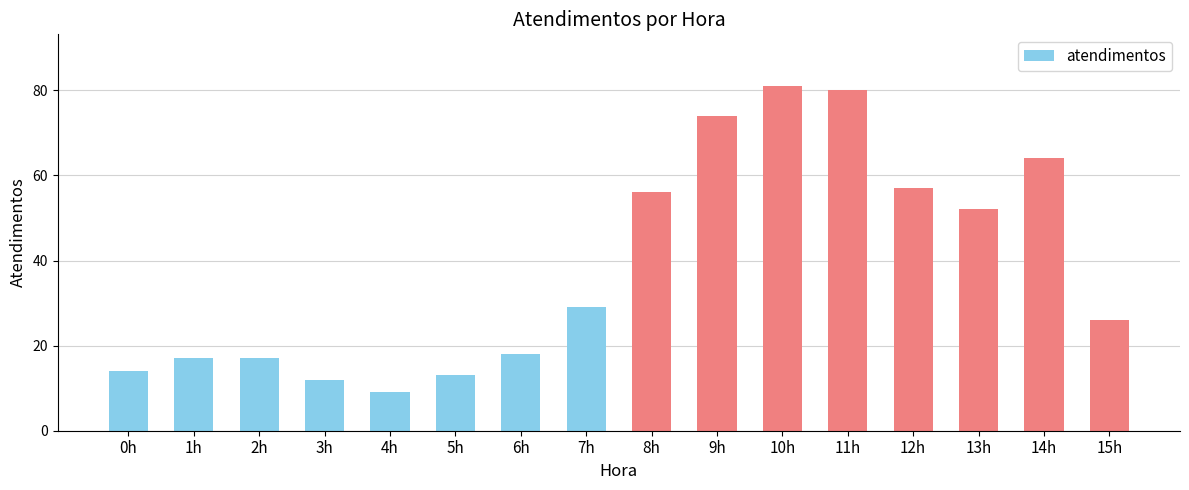

What is the sum of the values at 14h and 4h?

73